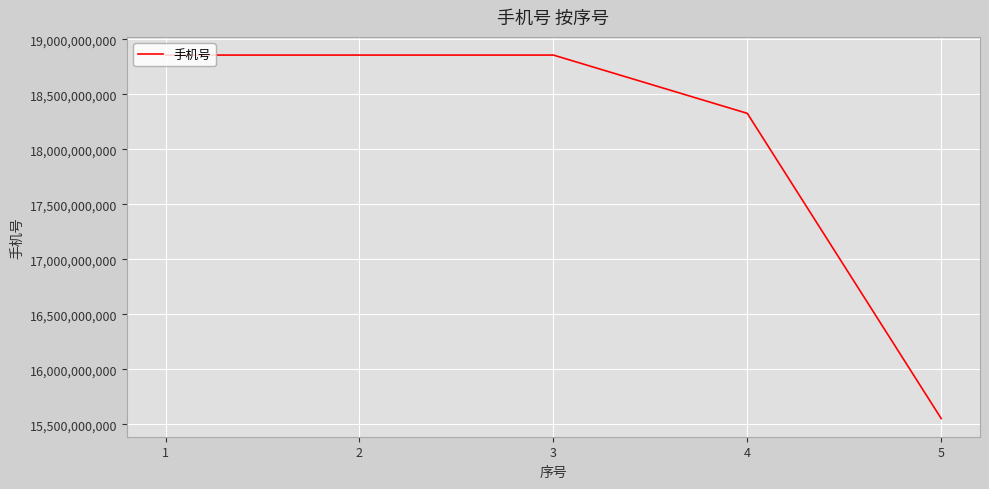

What is the minimum value shown in the chart?

15551053602